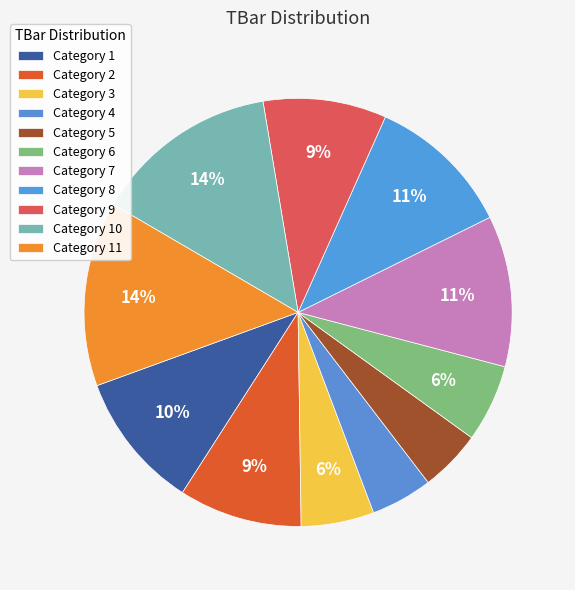

Which slice is the largest?

10